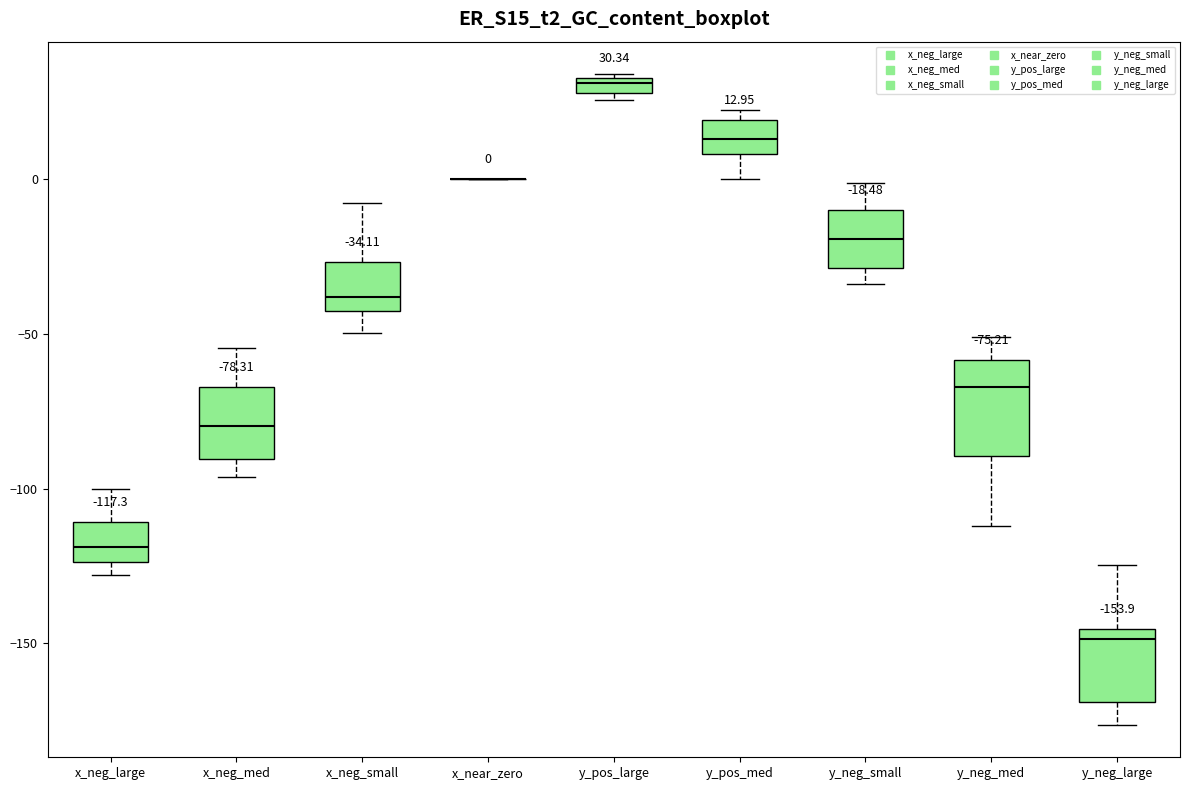

Which box is the tallest, from its lower edge to its upper edge?

y_neg_med